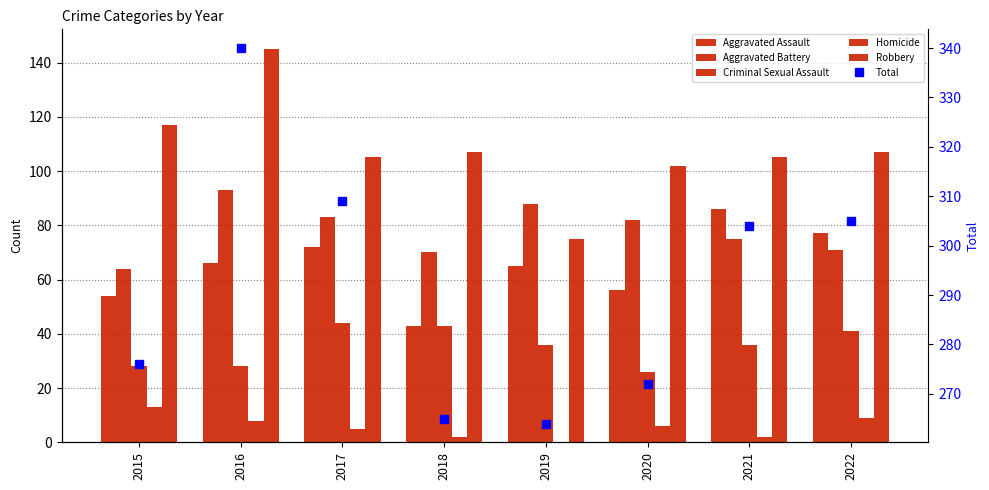

What is the value of the Aggravated Assault bar at the 2nd from the left?

66